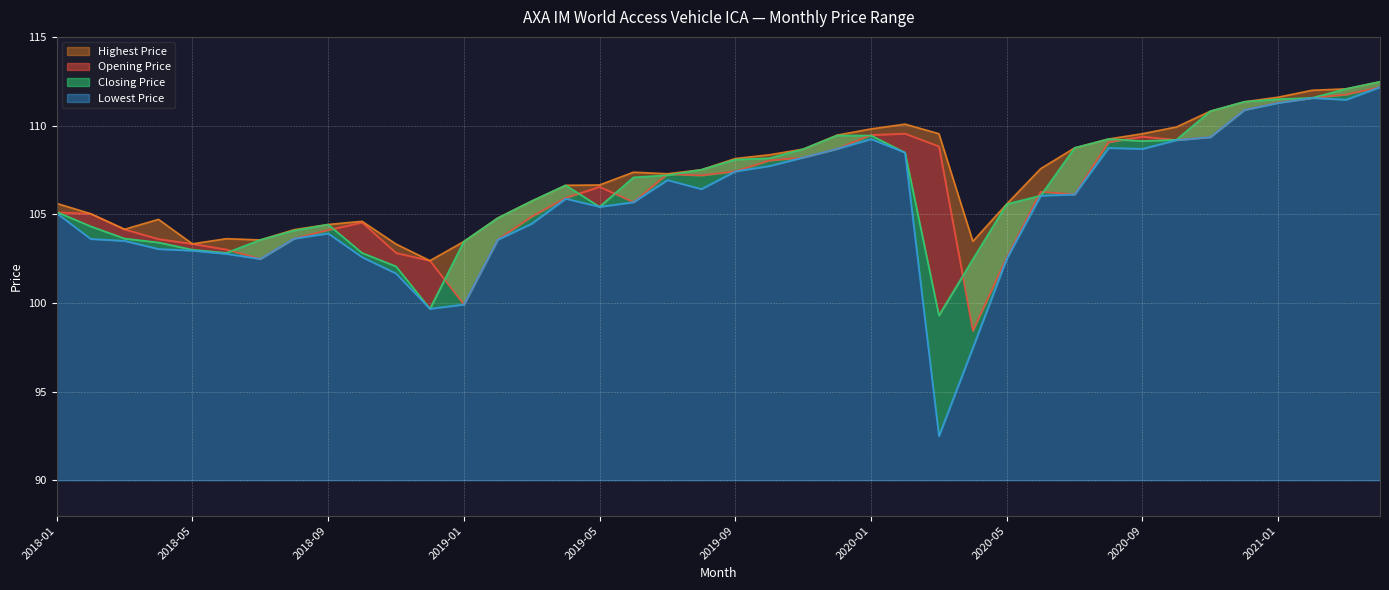

True or false: Lowest Price and Closing Price cross at least once.

False